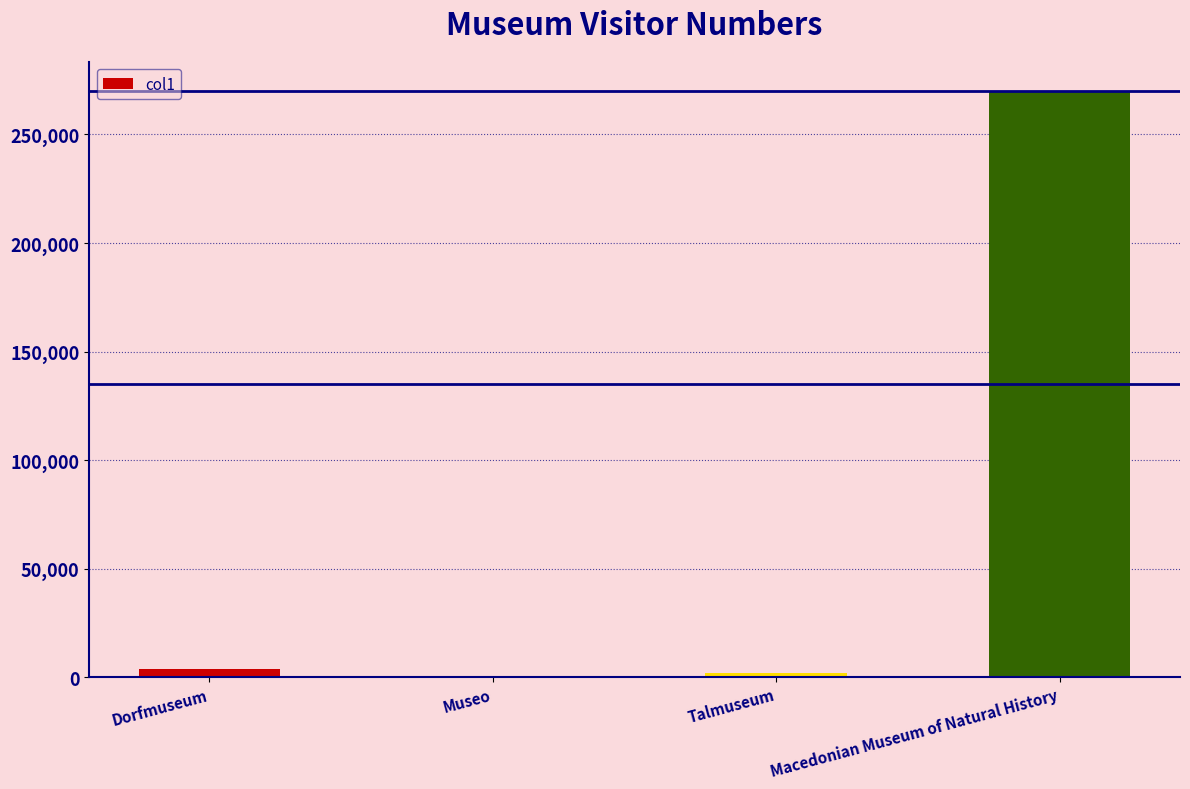

Count the number of categories in the chart.

4